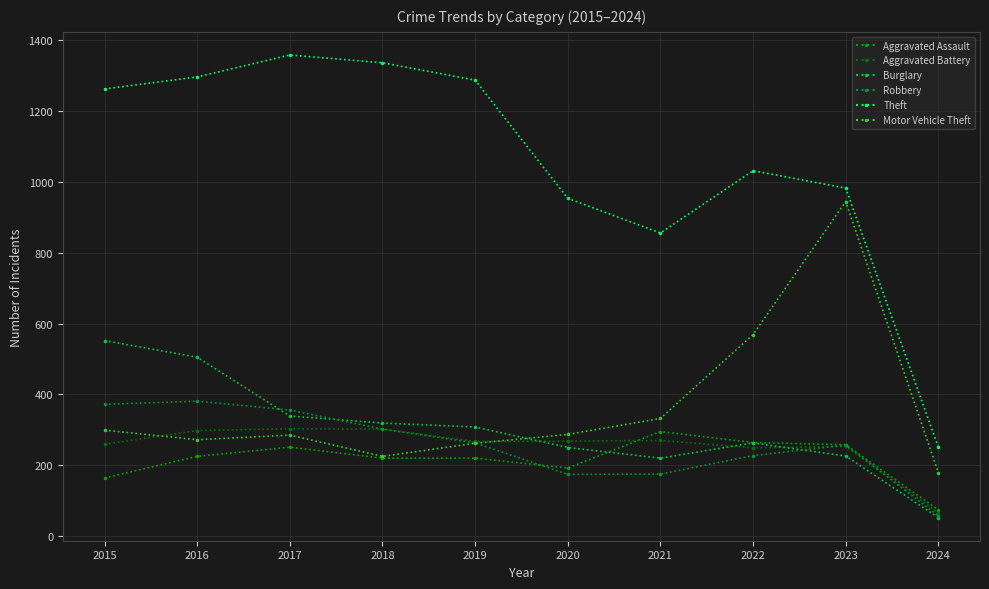

Is it true that Robbery equals 522 at 2017?

False